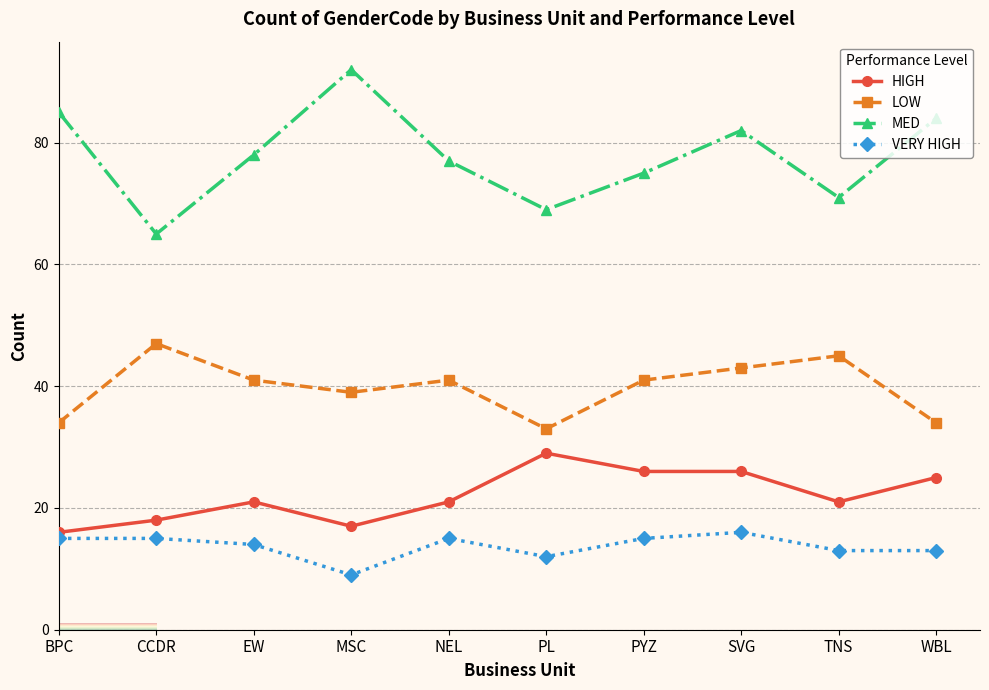

What is the difference between the maximum and minimum values in the MED series?

27